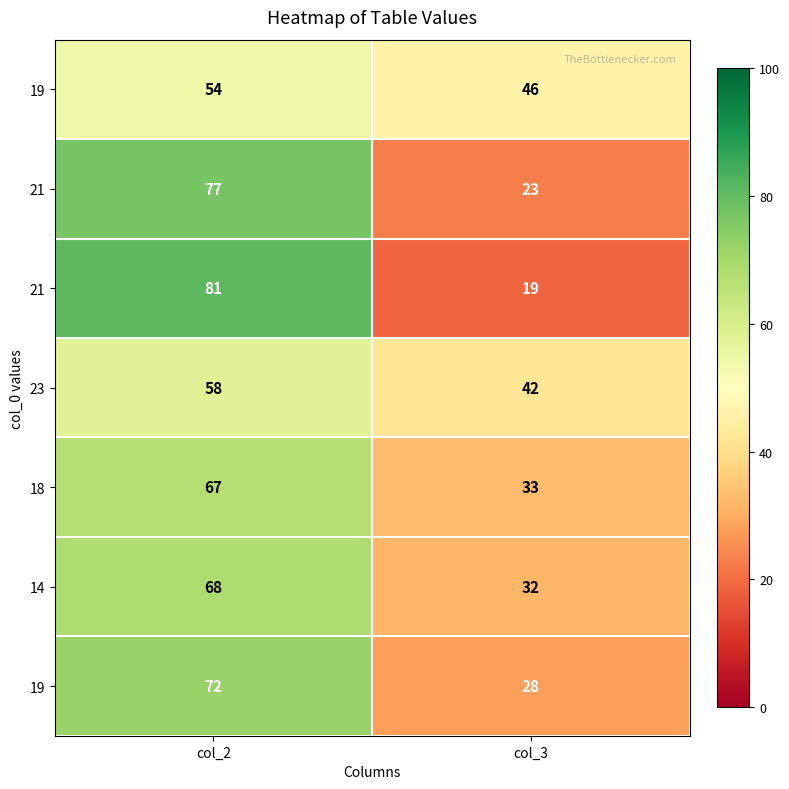

What is the difference between the highest and lowest values at col_2?

27